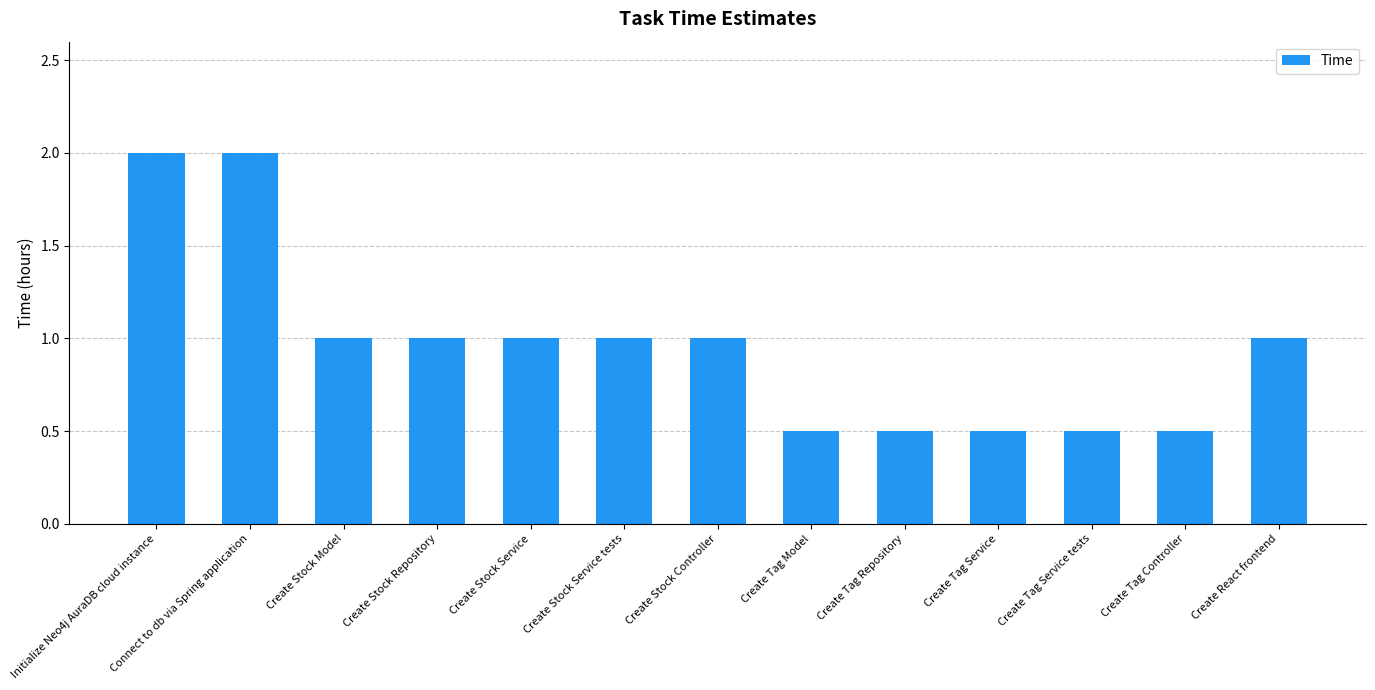

What is the value of the 7th bar from the left?

1.0